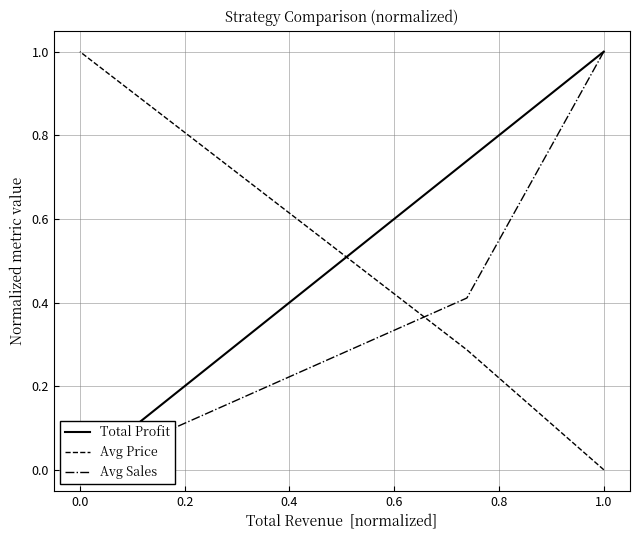

Which series has the largest total across all categories?

Total Profit